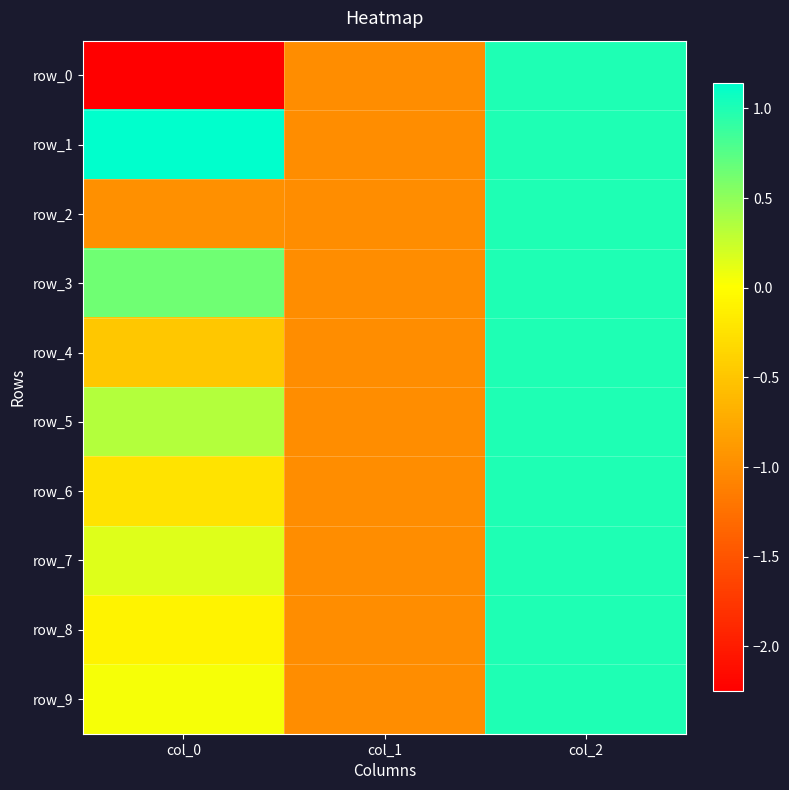

Reading left to right, extract all data points from this chart.

row_0: col_0=-2.2	col_1=-1.0	col_2=1.0
row_1: col_0=1.1	col_1=-1.0	col_2=1.0
row_2: col_0=-1.0	col_1=-1.0	col_2=1.0
row_3: col_0=0.6	col_1=-1.0	col_2=1.0
row_4: col_0=-0.5	col_1=-1.0	col_2=1.0
row_5: col_0=0.3	col_1=-1.0	col_2=1.0
row_6: col_0=-0.2	col_1=-1.0	col_2=1.0
row_7: col_0=0.2	col_1=-1.0	col_2=1.0
row_8: col_0=-0.1	col_1=-1.0	col_2=1.0
row_9: col_0=0.0	col_1=-1.0	col_2=1.0